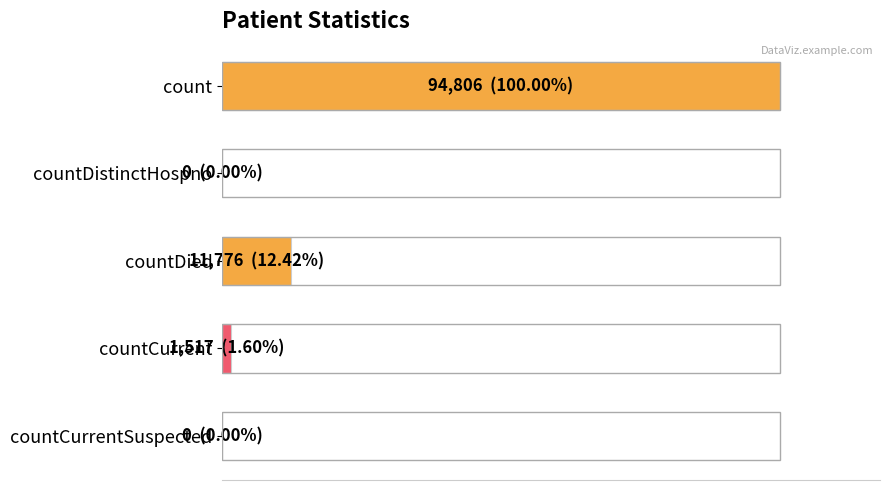

Are the bars horizontal?

Yes